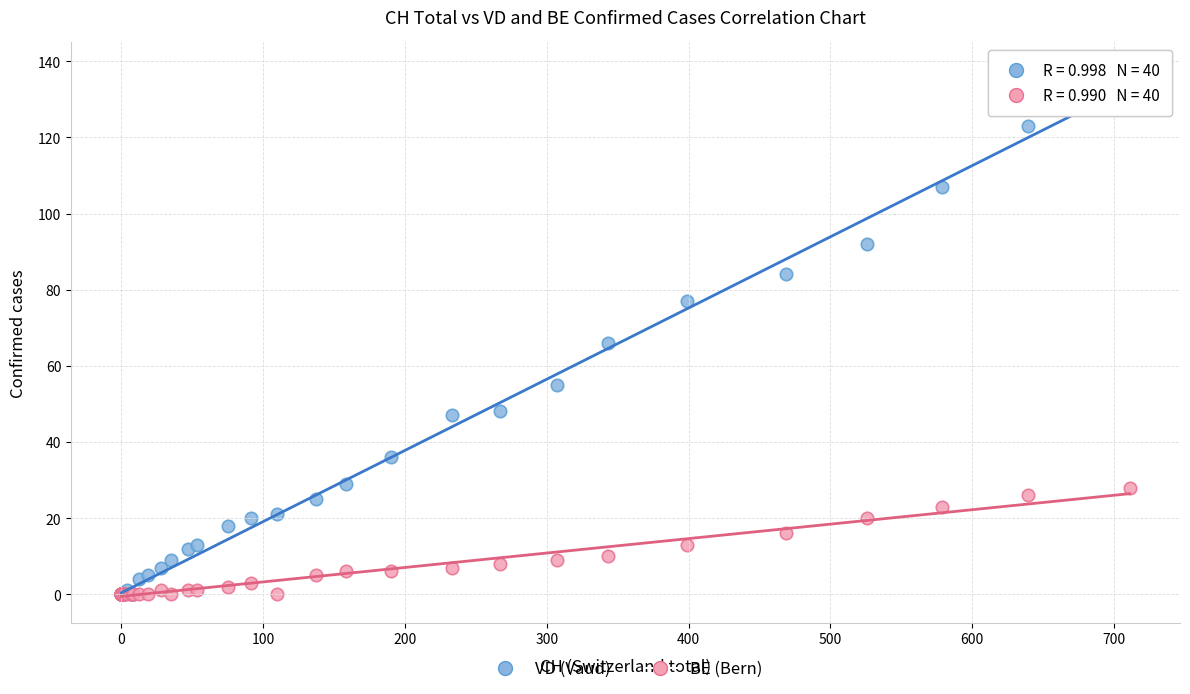

Which series has the largest Y range (max minus min)?

VD (Vaud)